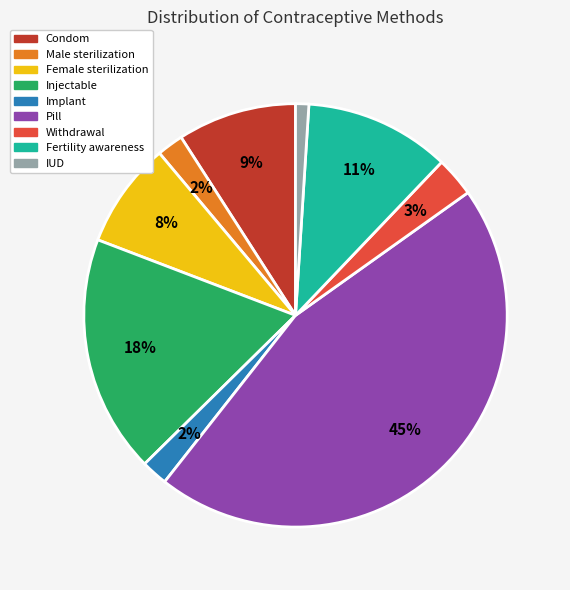

How many slices are in this pie chart?

9